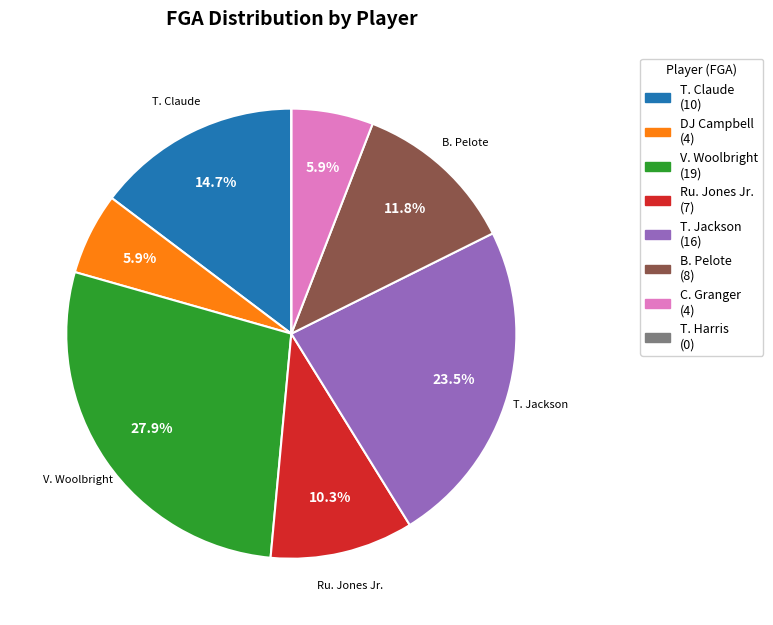

Which category has the biggest portion of the pie?

V. Woolbright